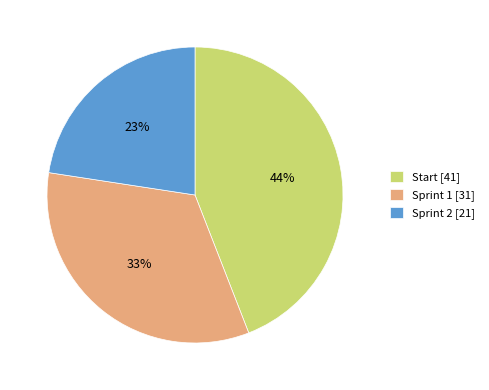

Which slice is the largest?

Start